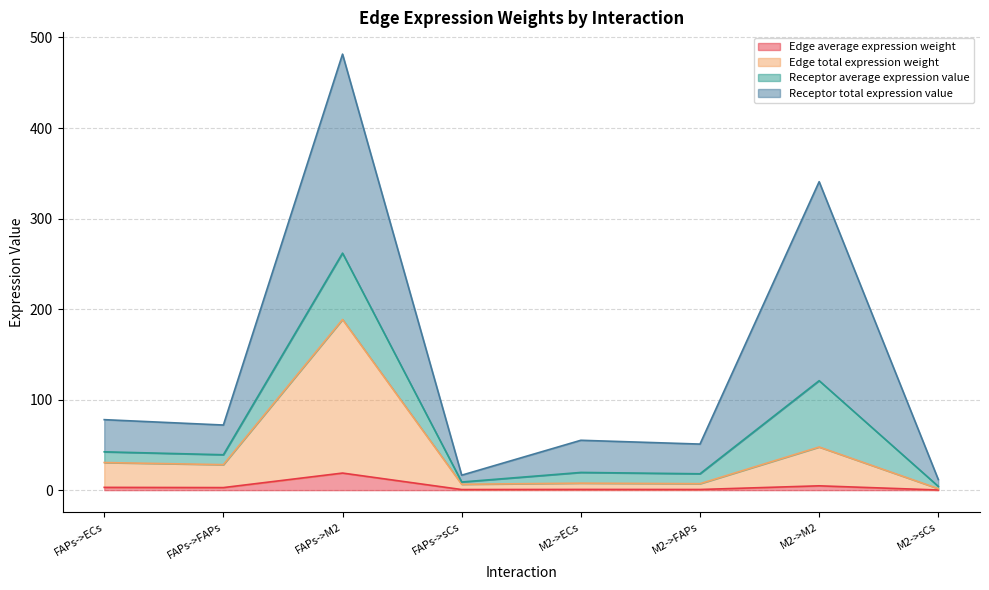

At which category is the sum across all series the highest?

FAPs->M2